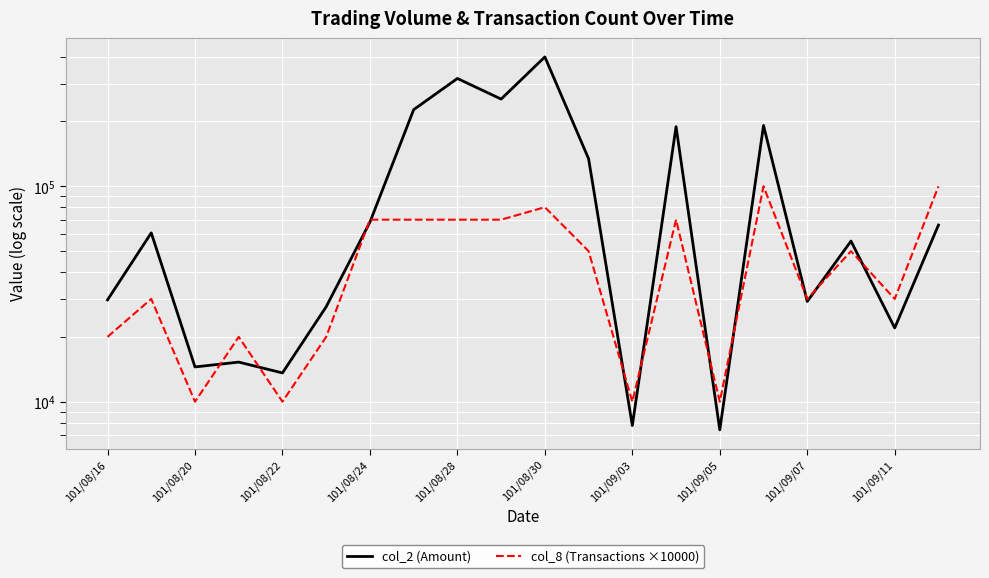

How many intersections are there between col_8 (Transactions ×10000) and col_2 (Amount)?

11